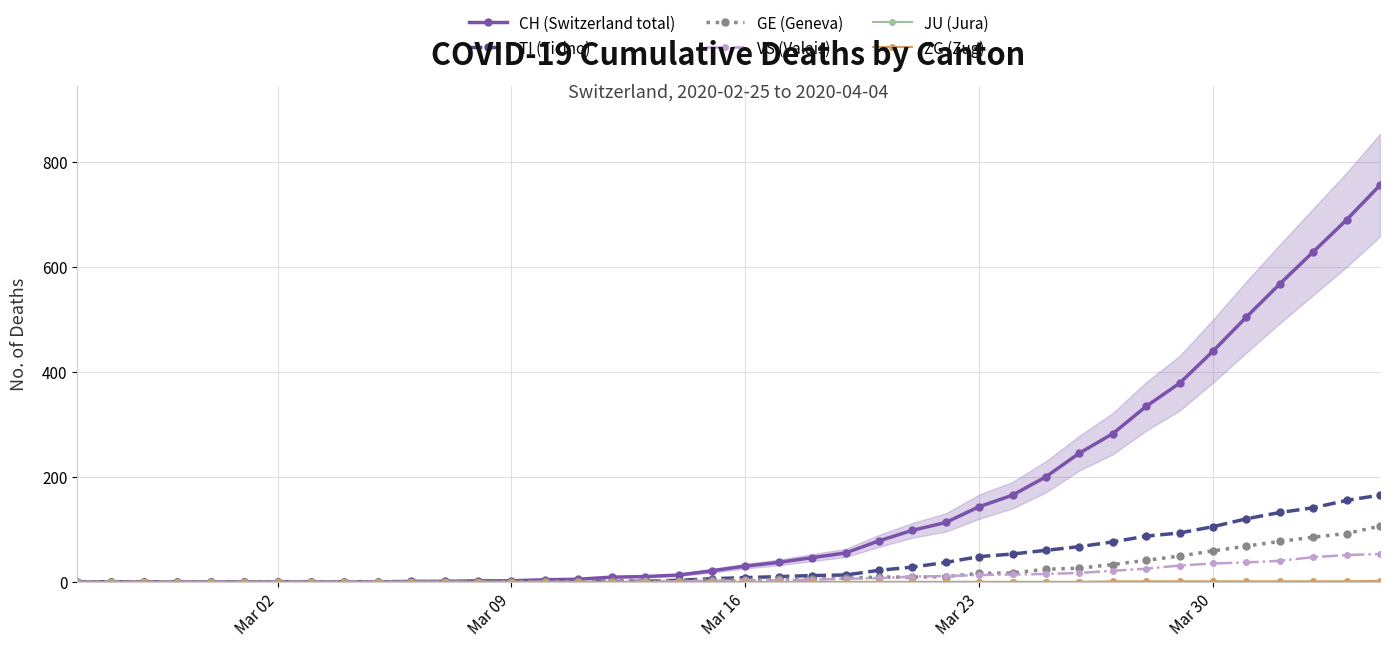

True or false: CH (Switzerland total) and VS (Valais) intersect in this chart.

False